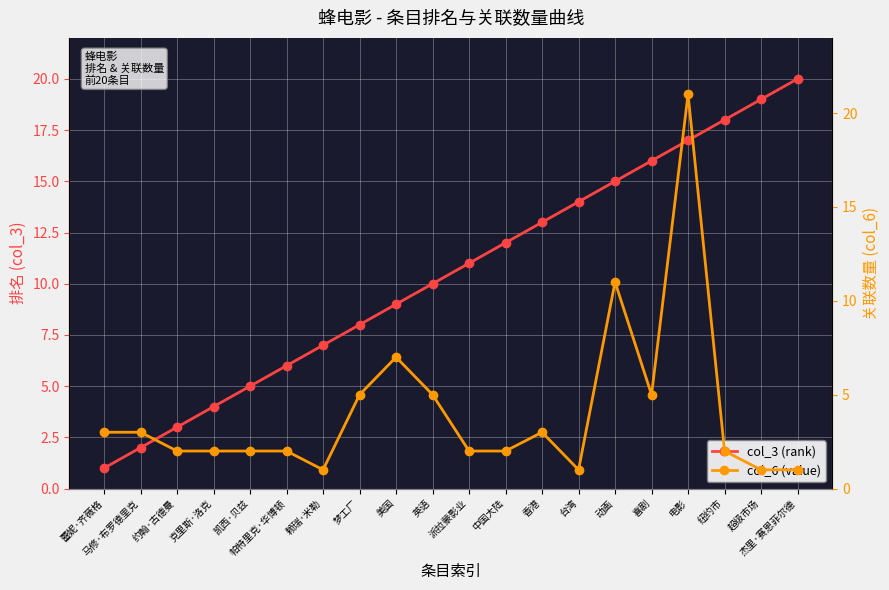

Reading right to left, what are all the values shown in this chart?

col_3 (rank): 20	19	18	17	16	15	14	13	12	11	10	9	8	7	6	5	4	3	2	1
col_6 (value): 1	1	2	21	5	11	1	3	2	2	5	7	5	1	2	2	2	2	3	3